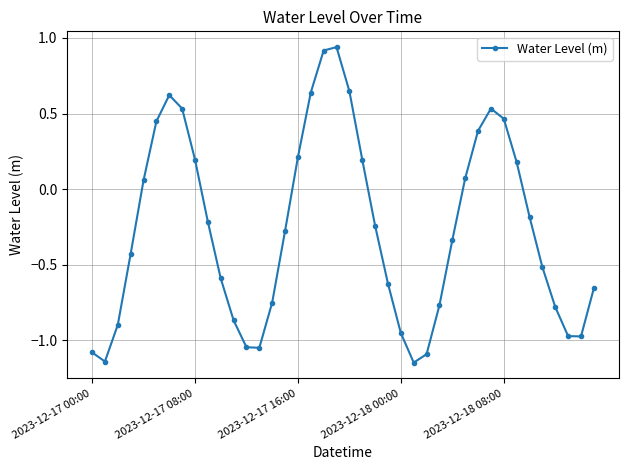

What is the value of the 17th point from the left?

0.2